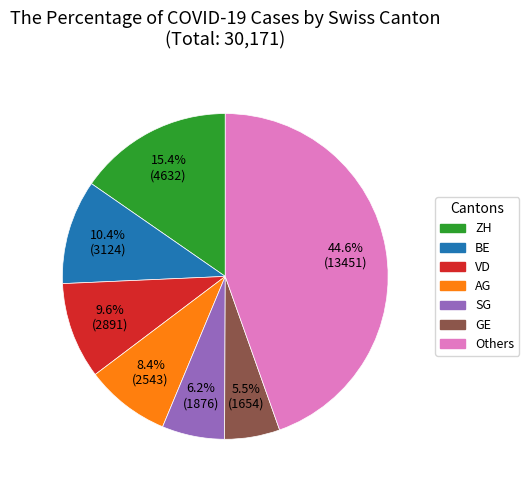

Does any single category account for the majority?

No